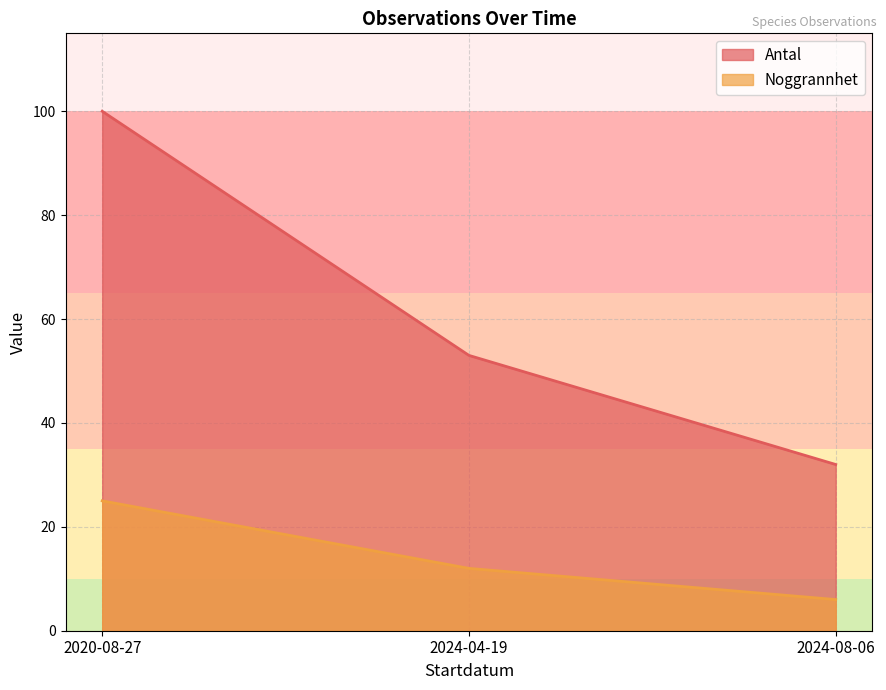

The Antal series shows 100 at 2020-08-27. True or false?

True